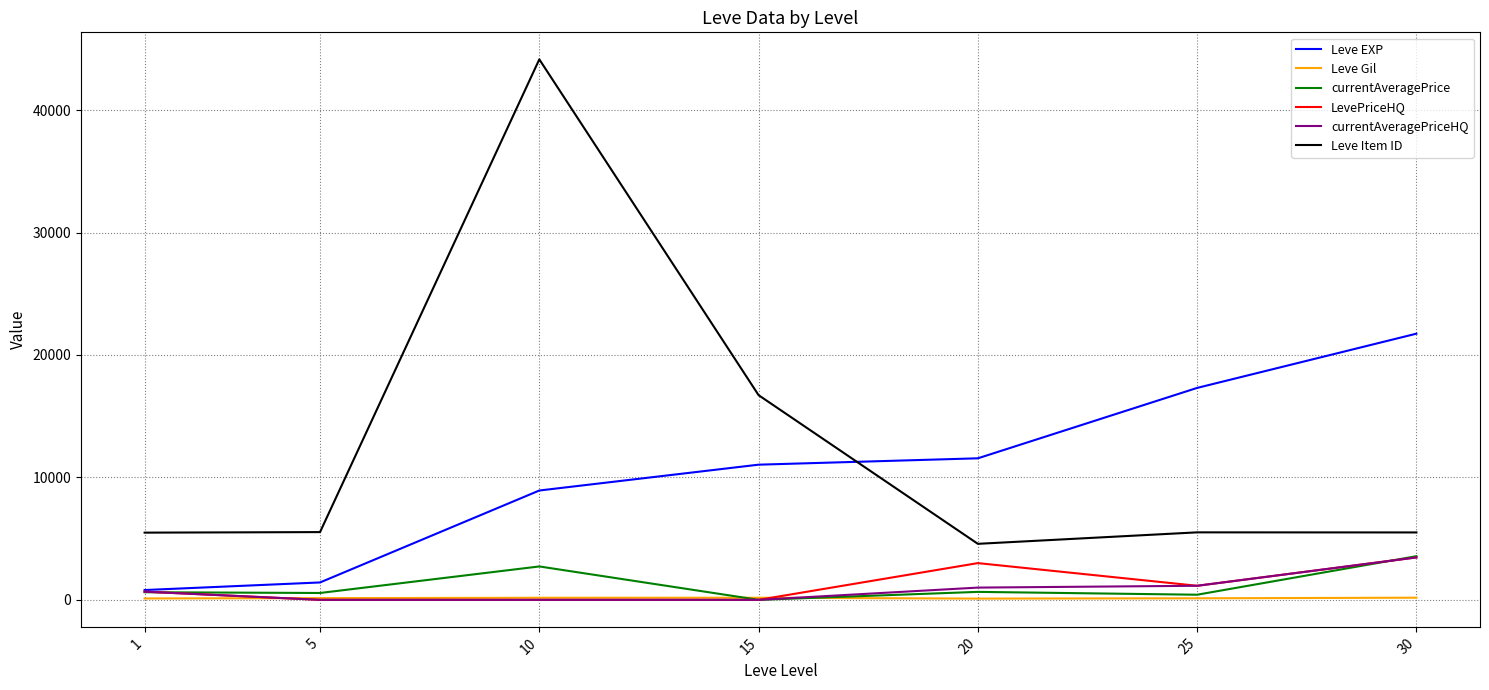

Is it true that currentAveragePriceHQ equals 3464.4 at 30?

True